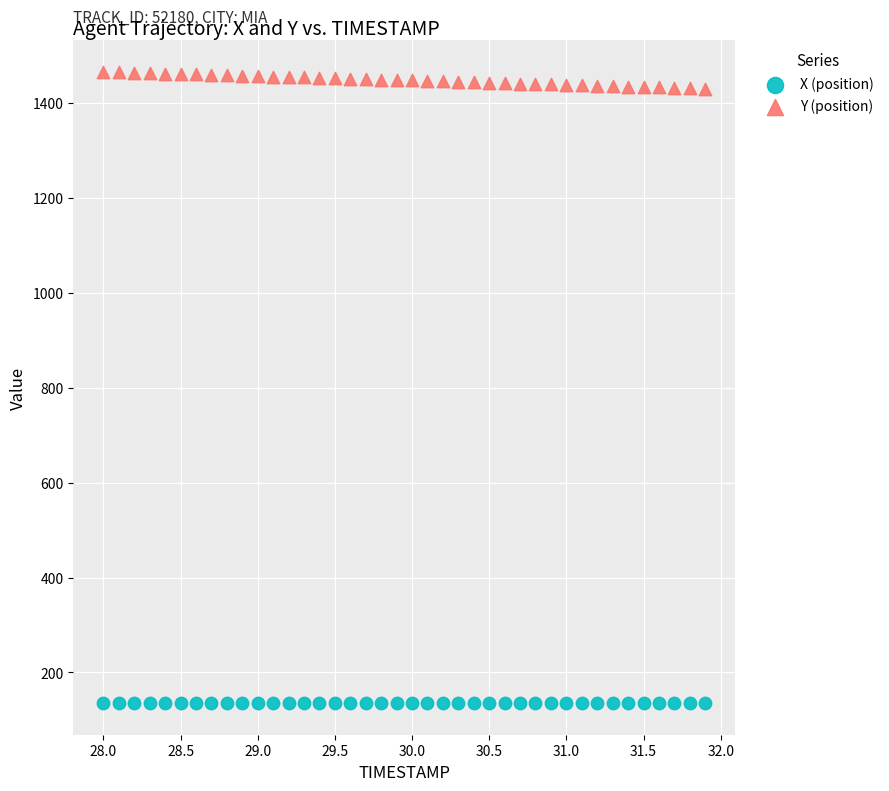

Which series contains the lowest Y value?

X (position)